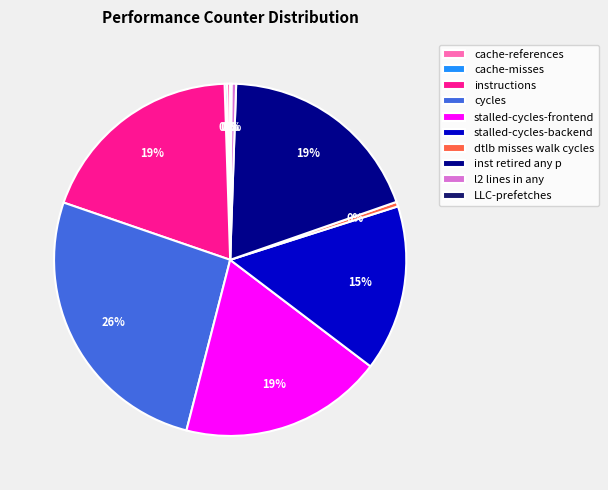

Which has a higher value, l2 lines in any or inst retired any p?

inst retired any p